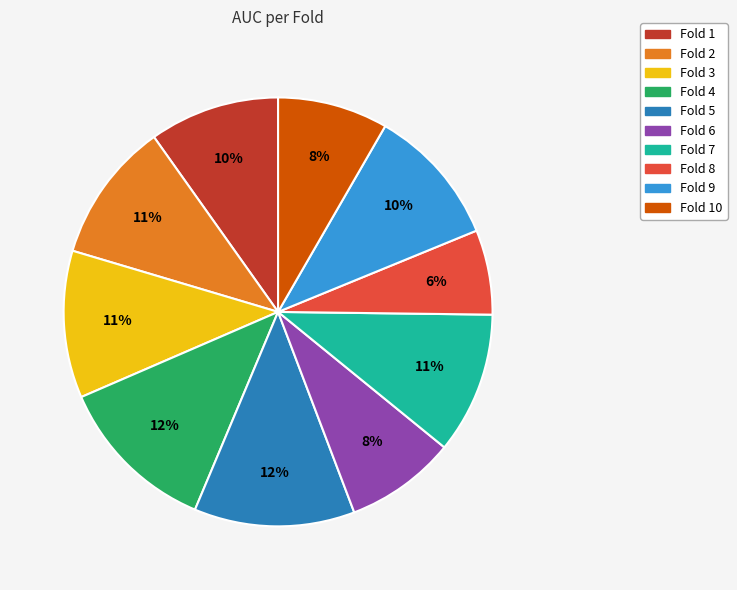

How many slices are in this pie chart?

10